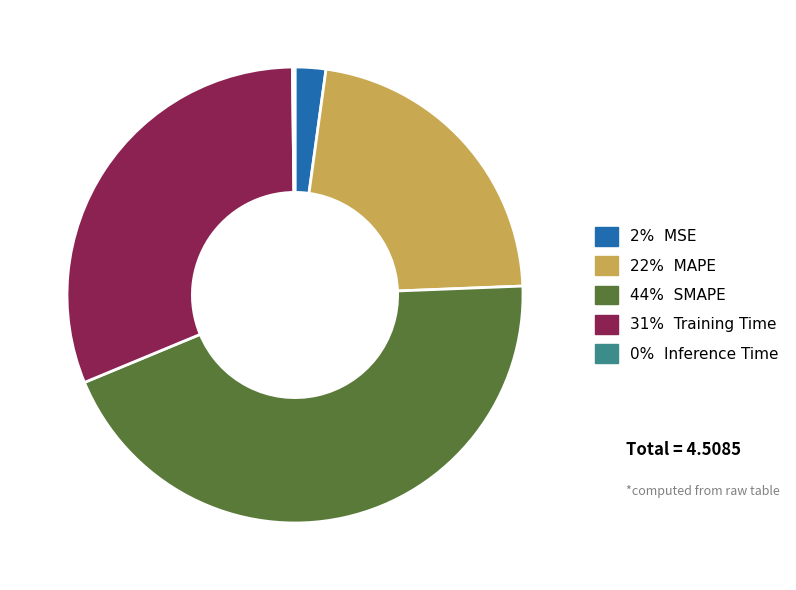

Does any single category account for the majority?

No